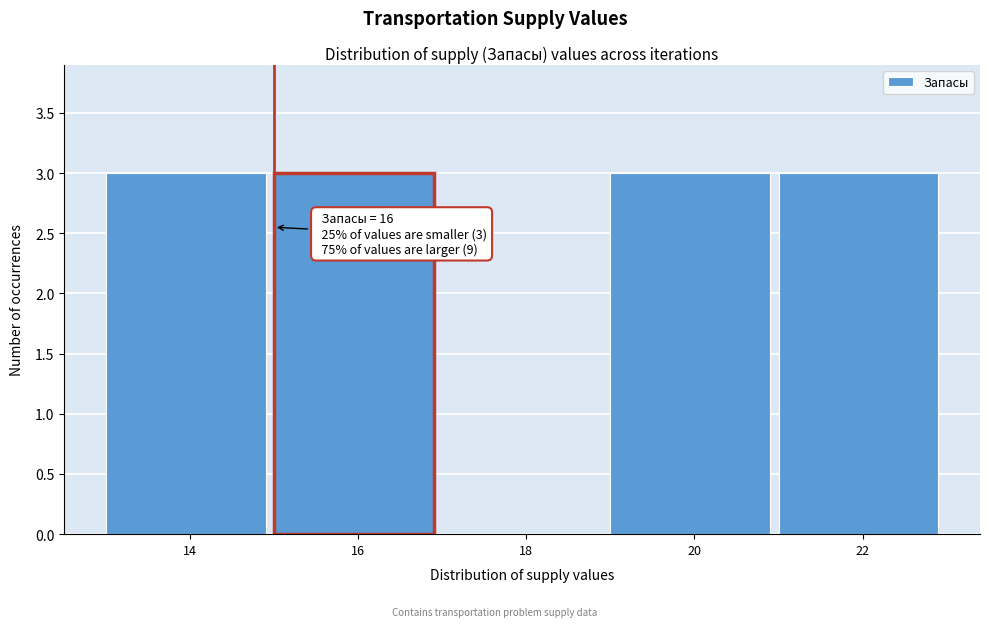

Reading left to right, transcribe all the data shown in this chart.

14=3	16=3	18=0	20=3	22=3